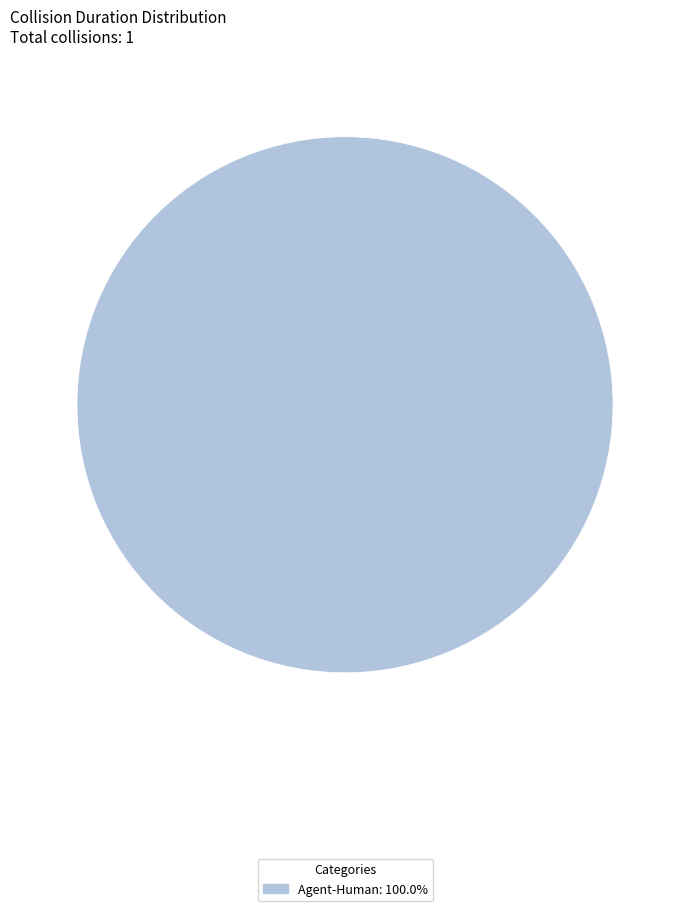

How many segments does this pie chart have?

1